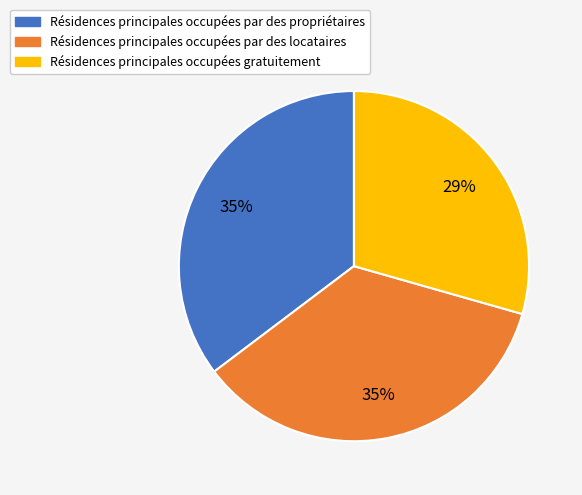

How many slices are in this pie chart?

3